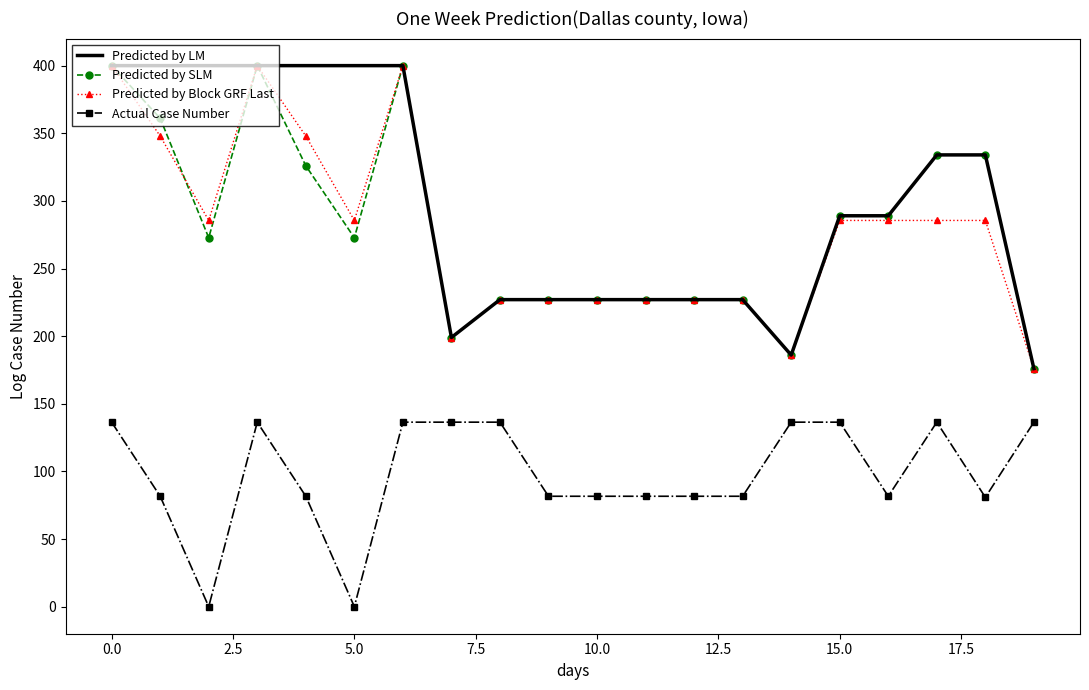

What is the sum of all Predicted by LM values?

5969.0